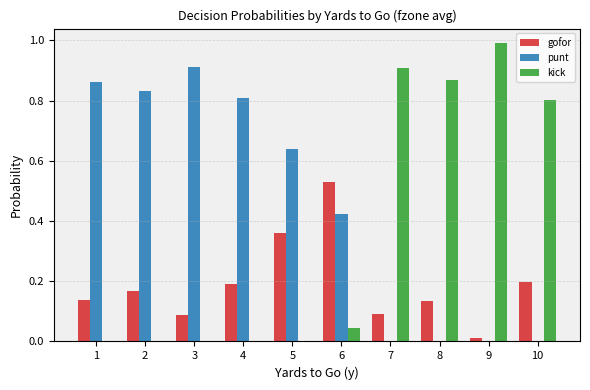

What is the difference between the gofor values at 7 and 5?

0.3